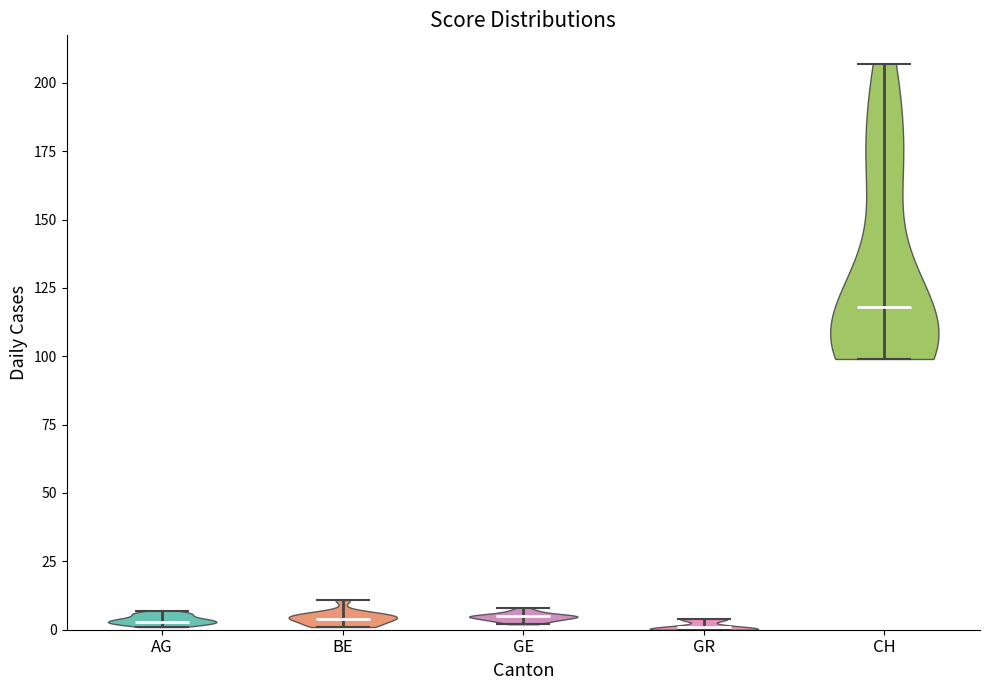

Reading left to right, read every violin against the y-axis: where its median line is, and the lowest and highest points it reaches. The values are not printed on the chart, so give them approximately, as read against the axis.

AG: median line 5, lowest point 0, highest point 5
BE: median line 5, lowest point 0, highest point 10
GE: median line 5, lowest point 0, highest point 10
GR: median line 0, lowest point 0, highest point 5
CH: median line 120, lowest point 100, highest point 205